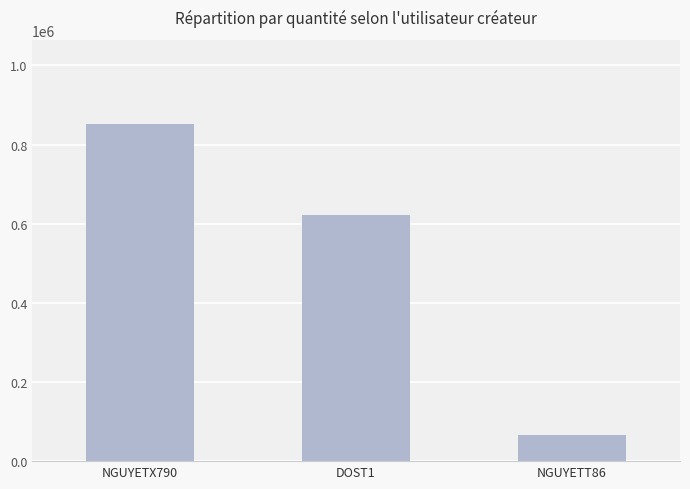

How many data points are less than 621914?

1